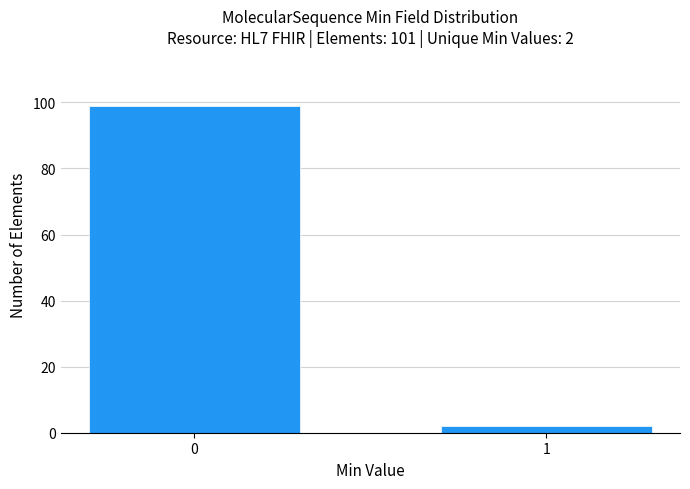

Reading right to left, what are all the values shown in this chart?

1=2	0=99